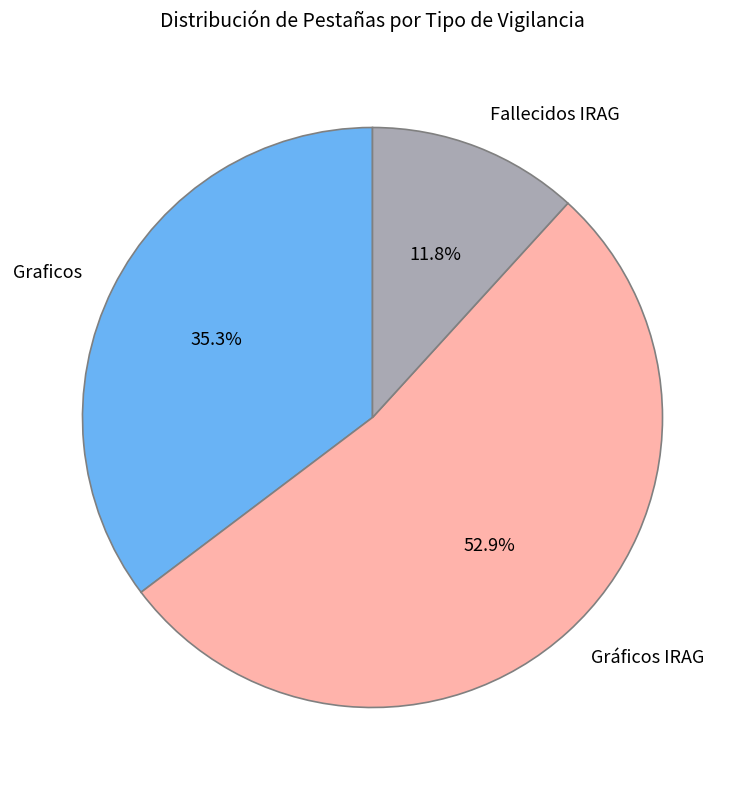

To the nearest percent, what is the average slice percentage?

33%